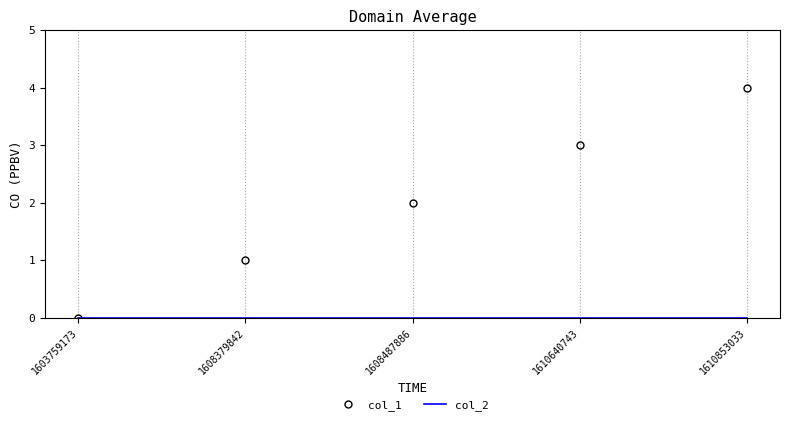

Rank the categories by col_1 value from highest to lowest.

1610853033, 1610640743, 1608487886, 1608379842, 1603759173